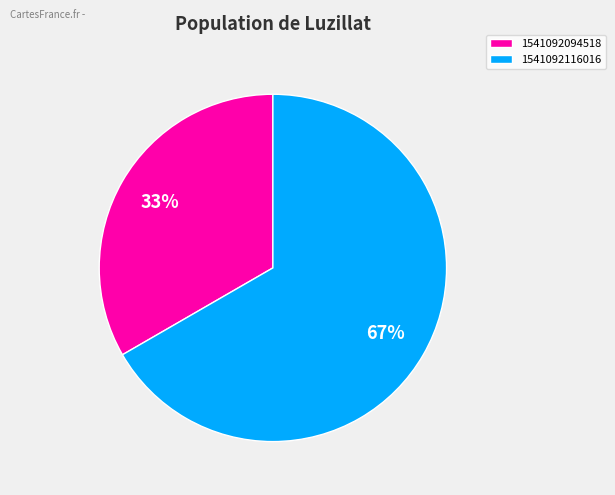

What is the smallest slice in the pie chart?

1541092094518